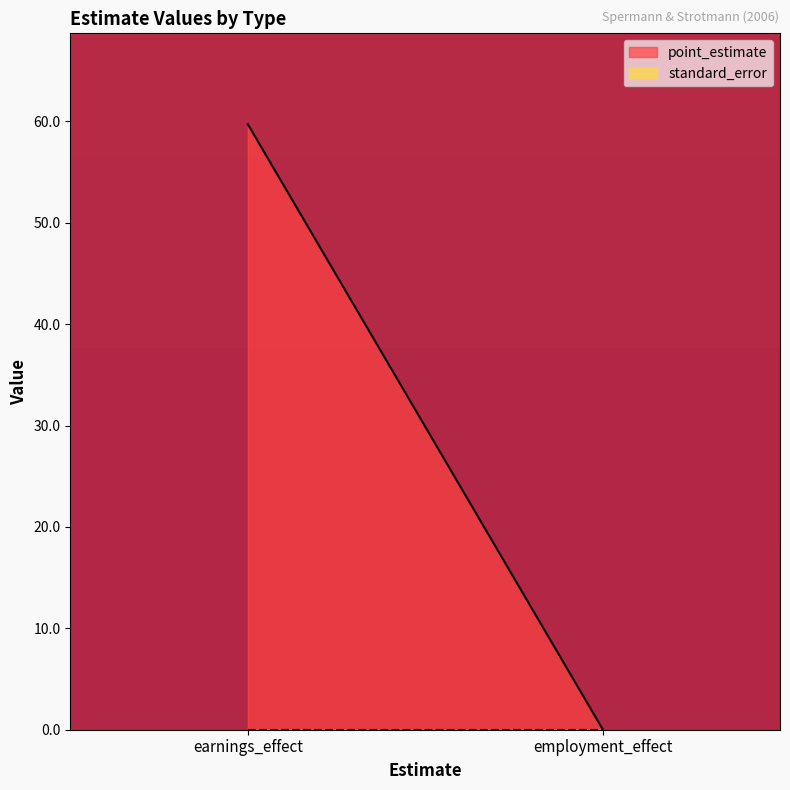

What is the label of the 1st point from the right?

employment_effect